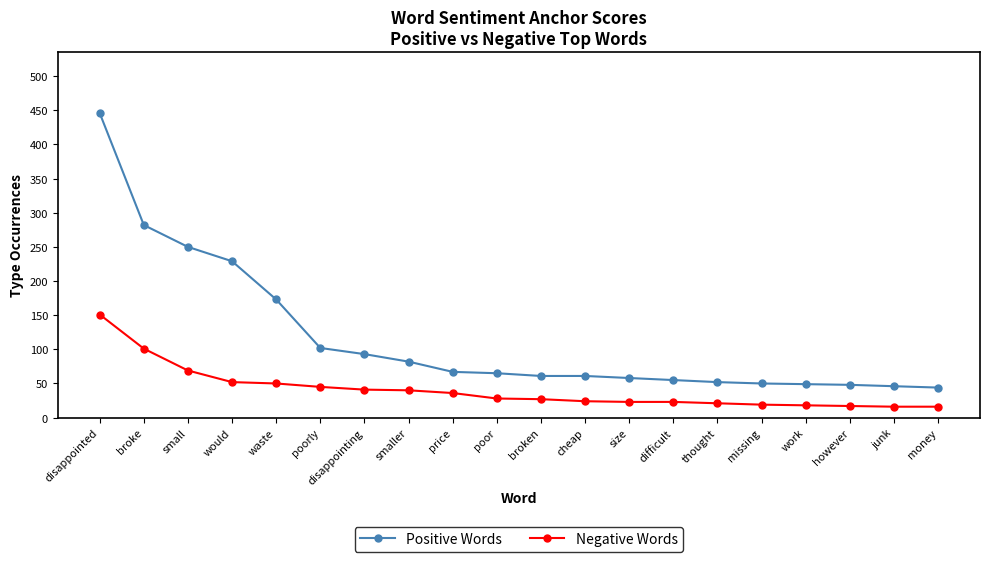

What is the approximate value of Negative Words at price, to the nearest 50?

50